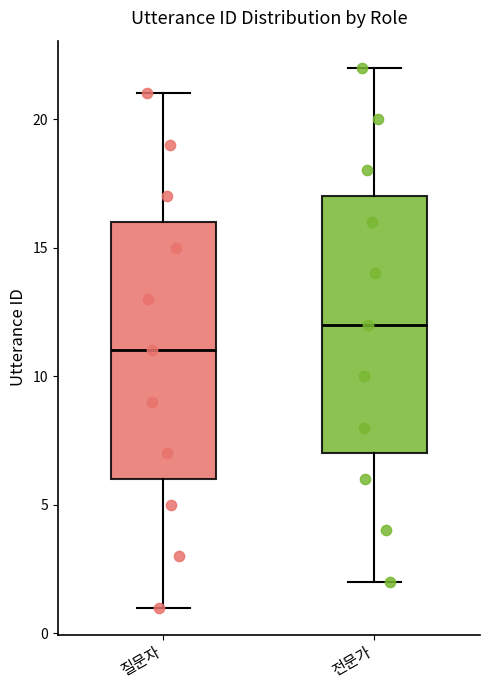

Which box has the highest median line?

전문가